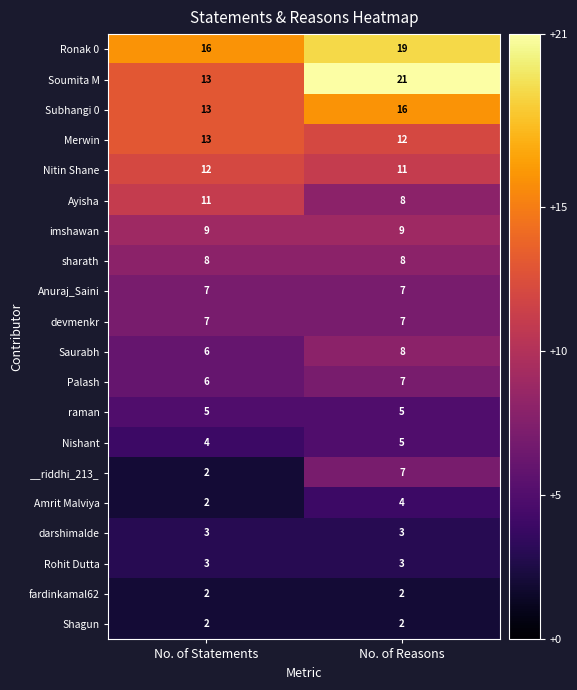

Which label corresponds to the largest value in the chart?

No. of Reasons